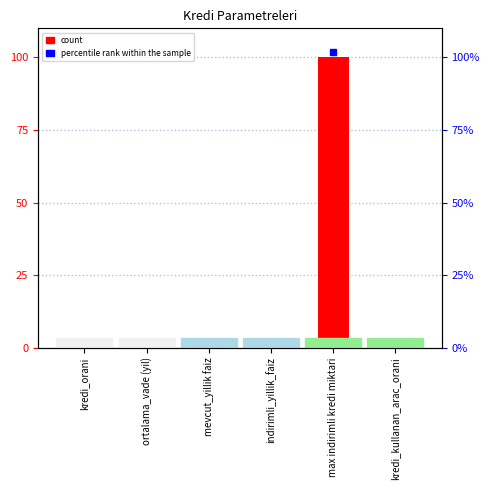

What is the difference between the maximum and minimum values?

100.0